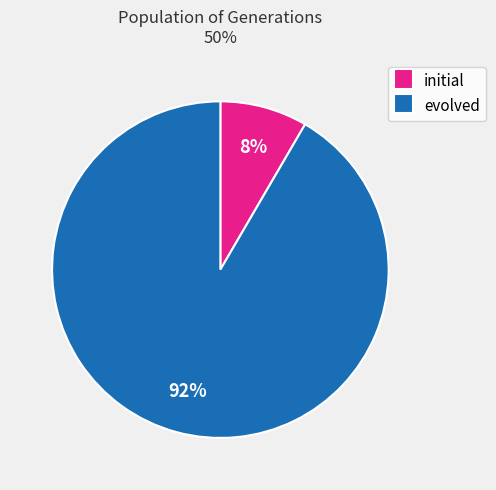

How many segments does this pie chart have?

2